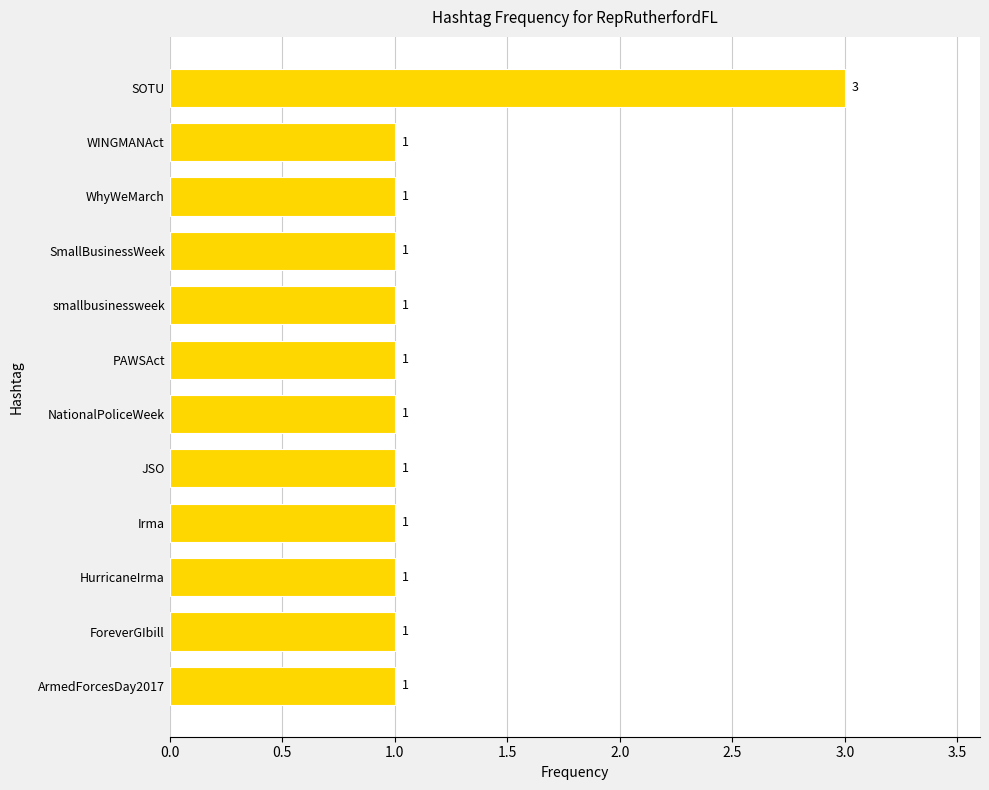

Reading bottom to top, list all the values displayed in this chart.

1	1	1	1	1	1	1	1	1	1	1	3